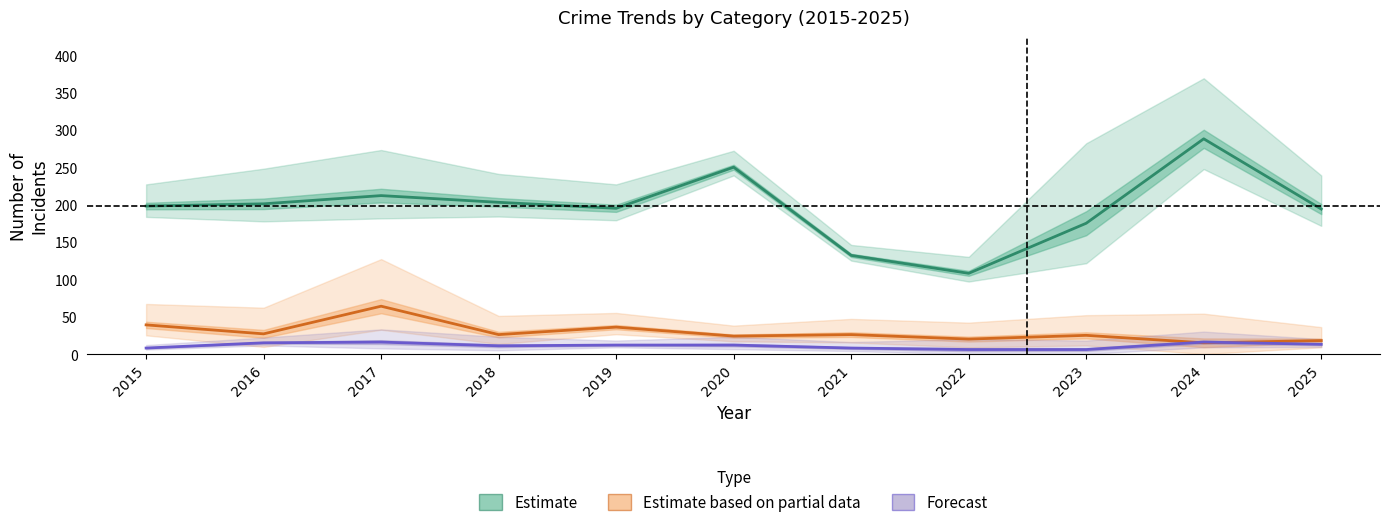

Reading right to left, list all the values displayed in this chart.

Estimate: 2025=194	2024=288	2023=175	2022=108	2021=132	2020=250	2019=195	2018=203	2017=212	2016=201	2015=198
Estimate based on partial data: 2025=18	2024=15	2023=25	2022=20	2021=26	2020=24	2019=36	2018=26	2017=64	2016=27	2015=39
Forecast: 2025=13	2024=16	2023=6	2022=6	2021=8	2020=12	2019=12	2018=11	2017=16	2016=15	2015=8